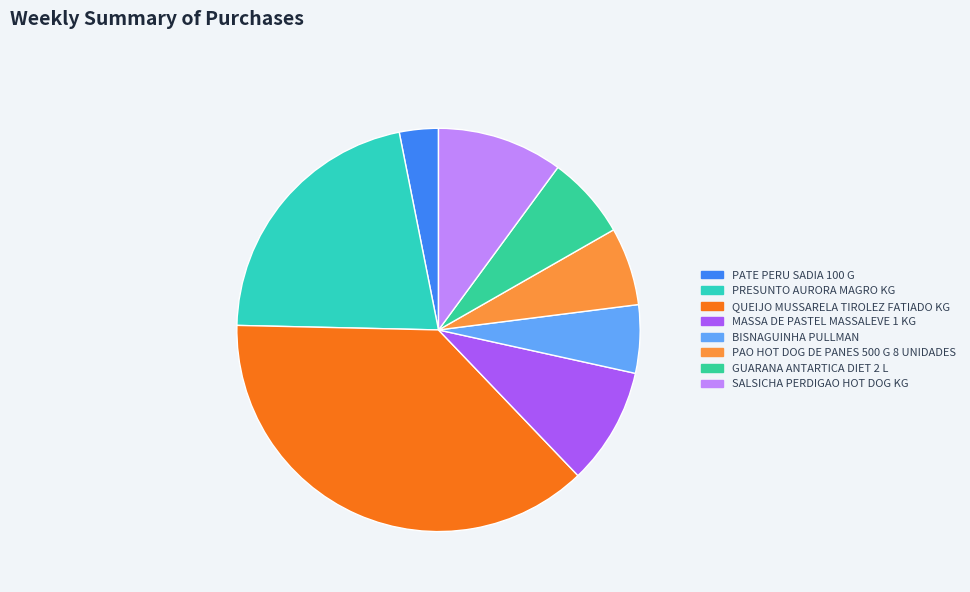

Does any single category account for the majority?

No